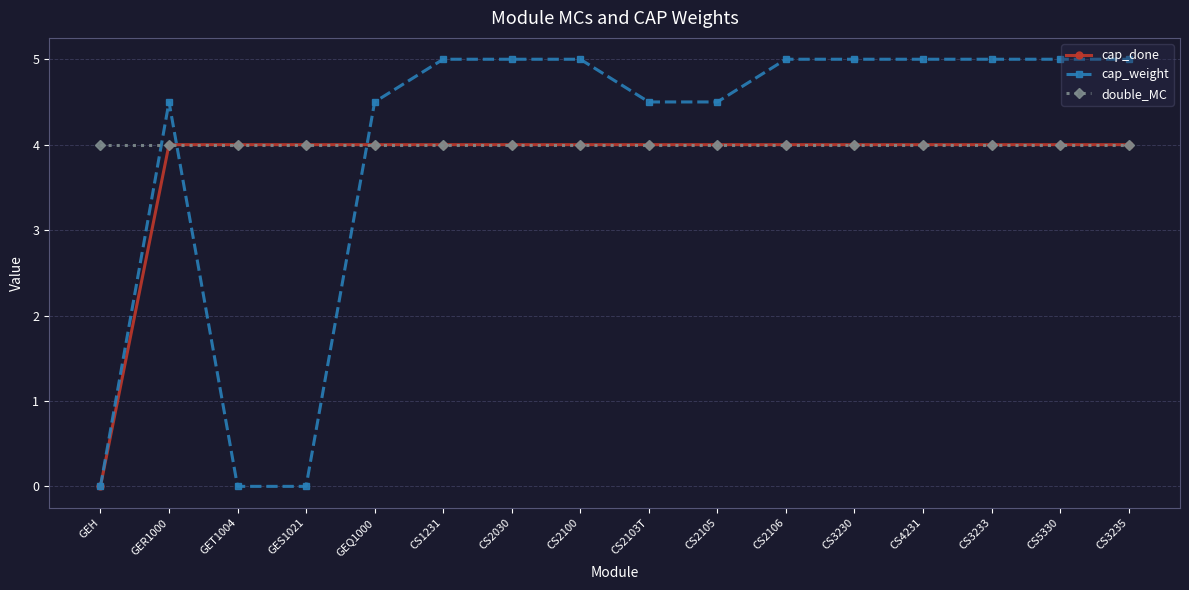

What is the label of the 3rd point from the right?

CS3233